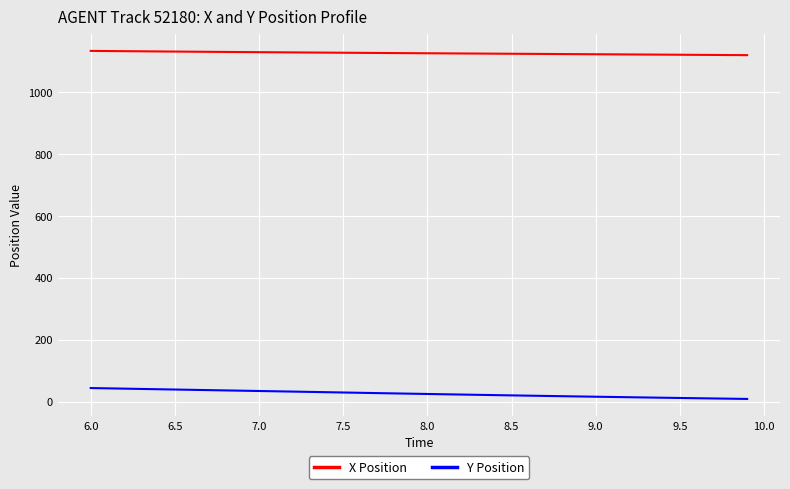

True or false: X Position and Y Position cross at least once.

False